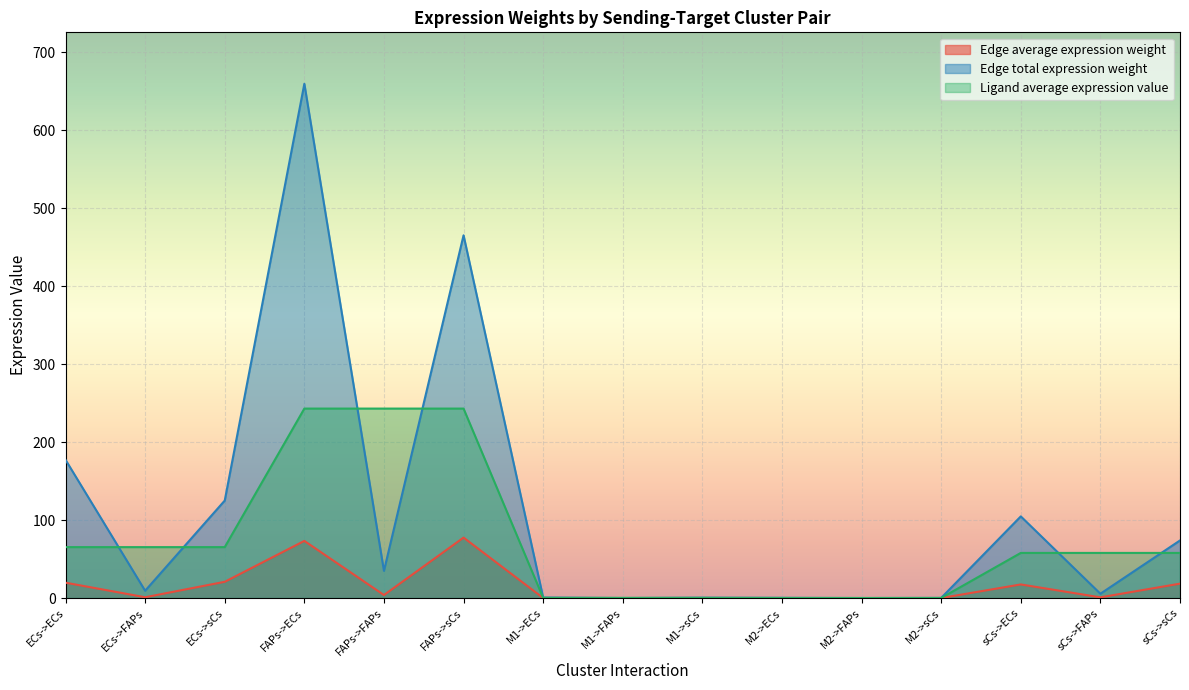

What is the spread (max minus min) of values at M2->sCs?

0.2